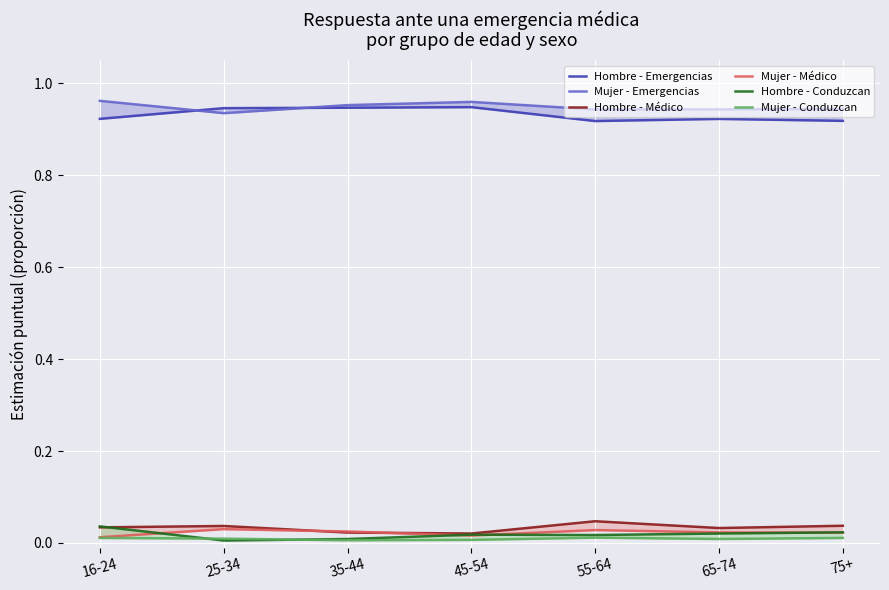

Which series has the widest spread of values?

Hombre - Conduzcan